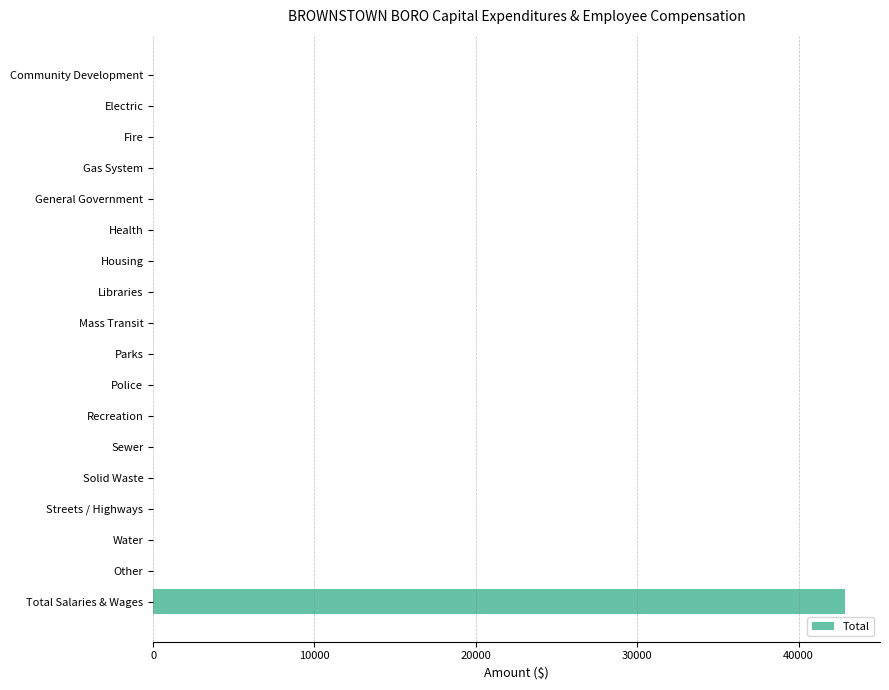

How many distinct data groups are displayed?

1